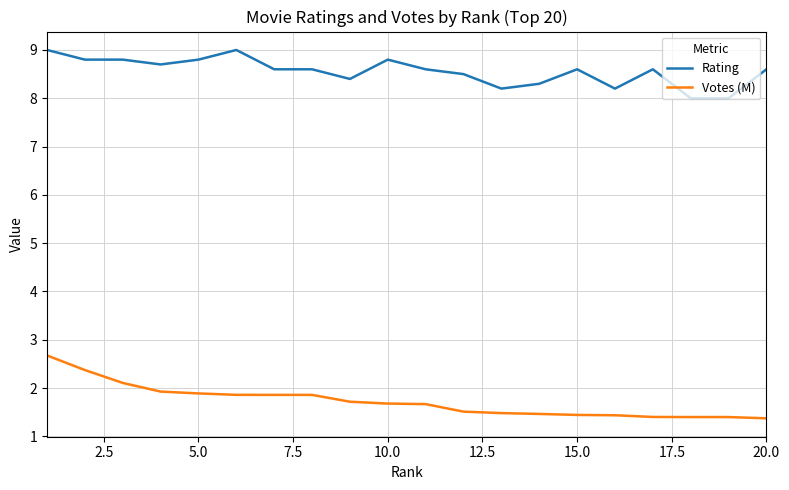

Rank the series by their average value, from lowest to highest.

Votes (M), Rating